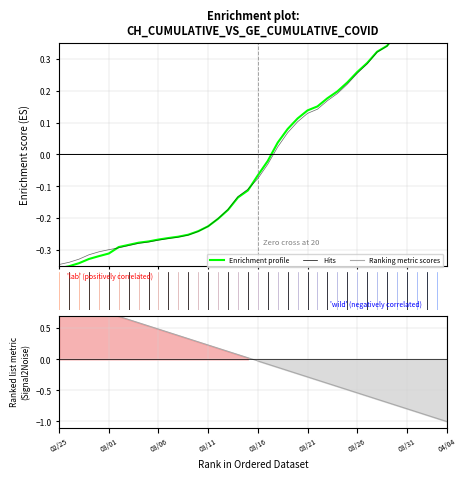

Is it true that Ranking metric scores equals -0.9 at 37?

True